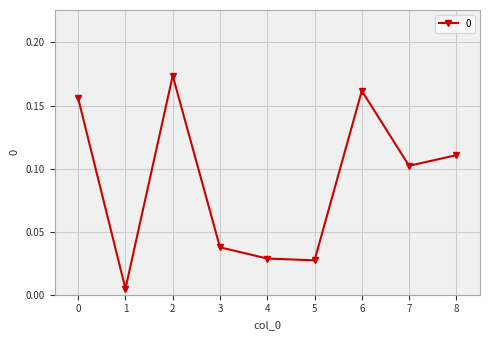

Does the chart display data point markers on the line(s)?

Yes